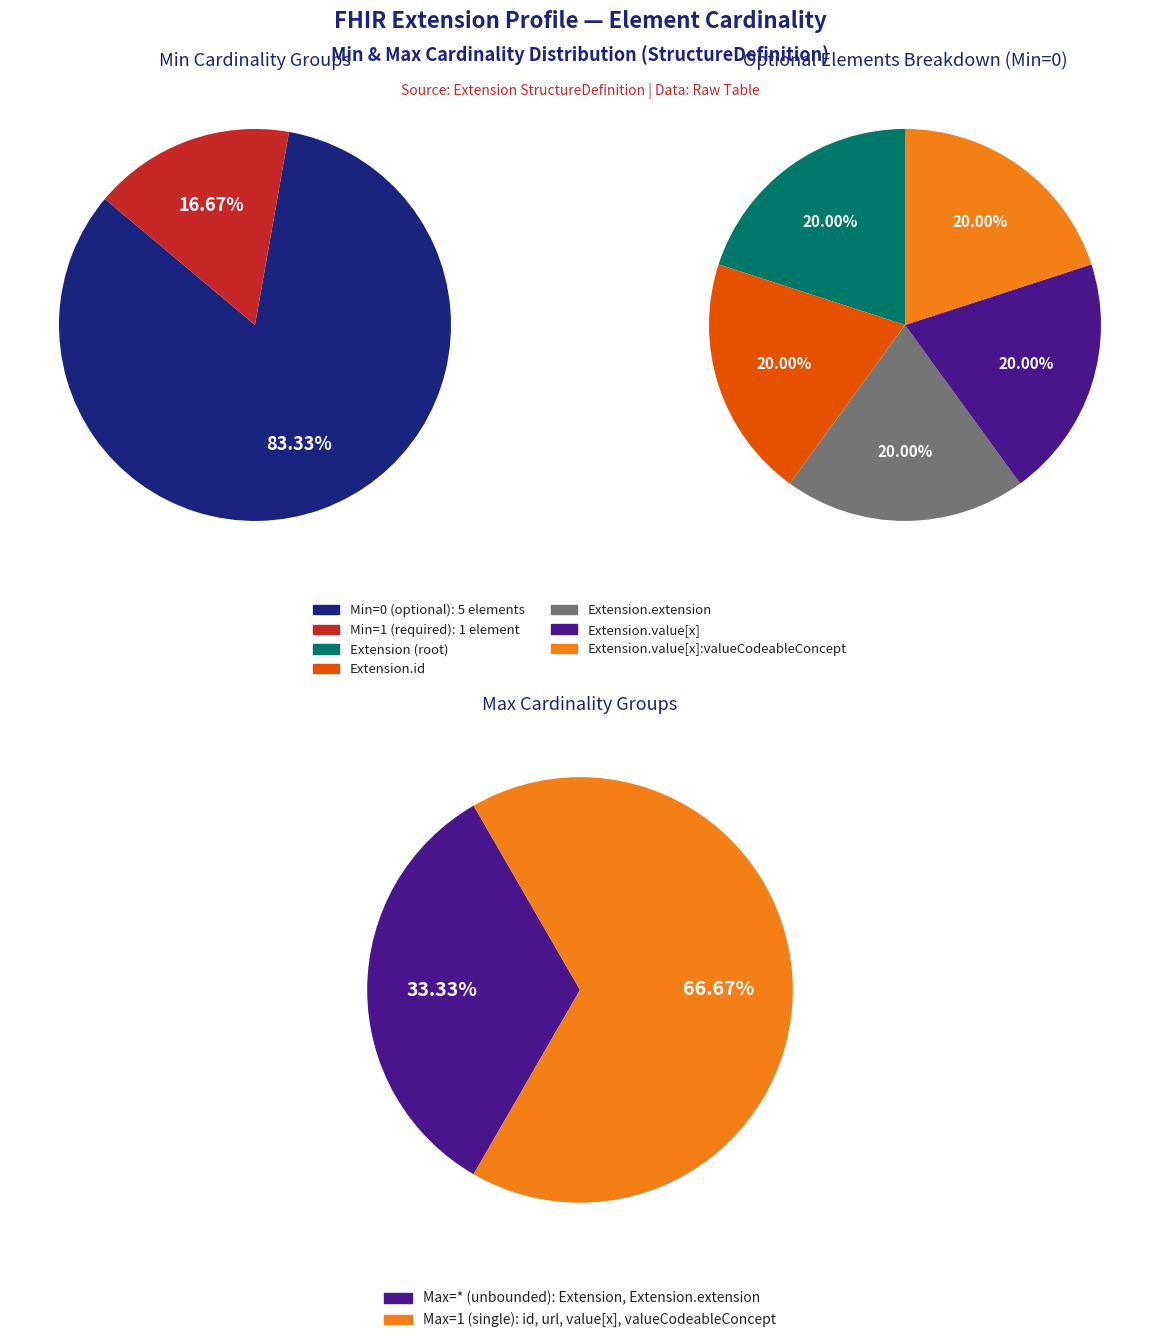

Is there a majority slice in this chart?

Yes